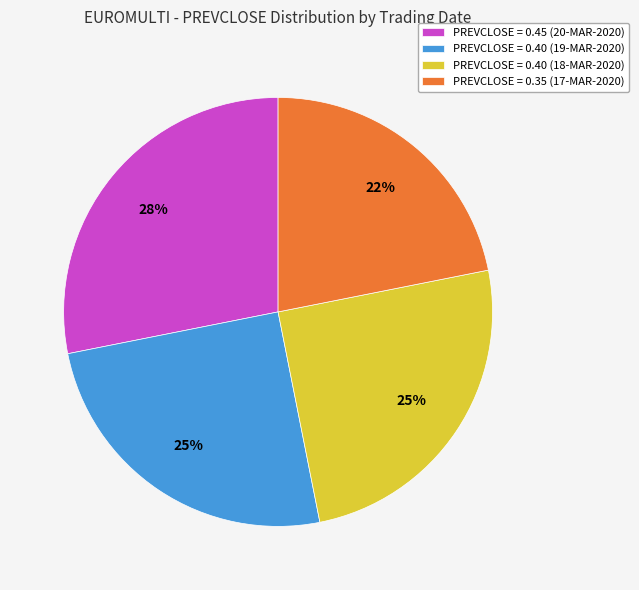

Count the number of slices in the pie.

4